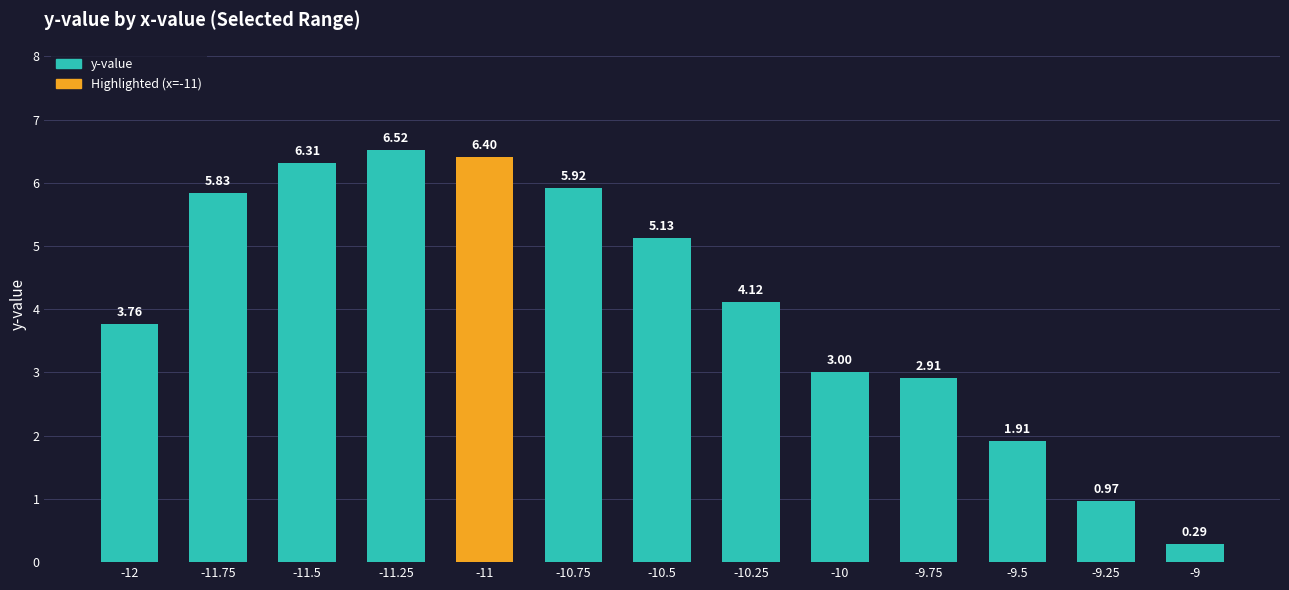

True or false: the data shows 2.9 at -9.75.

True